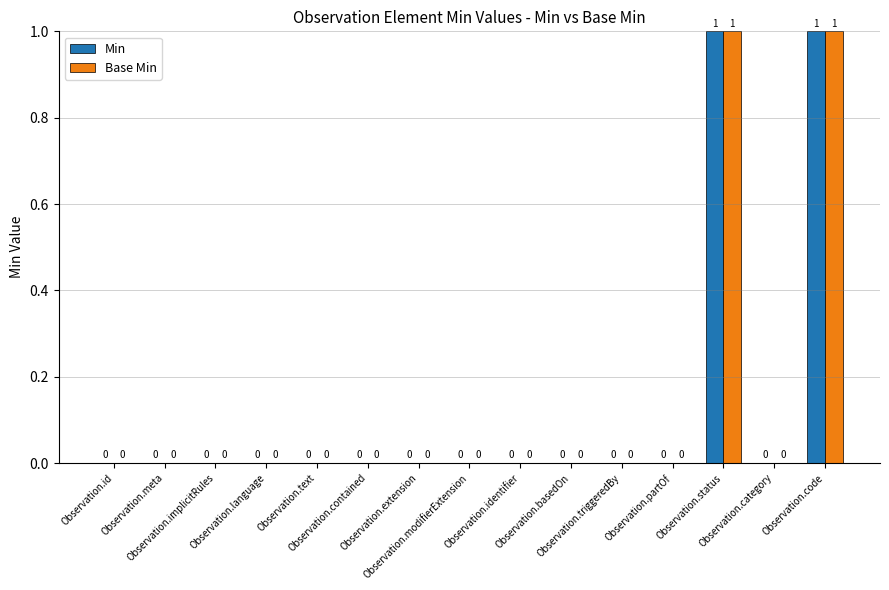

How many Base Min values are between 0 and 1?

15